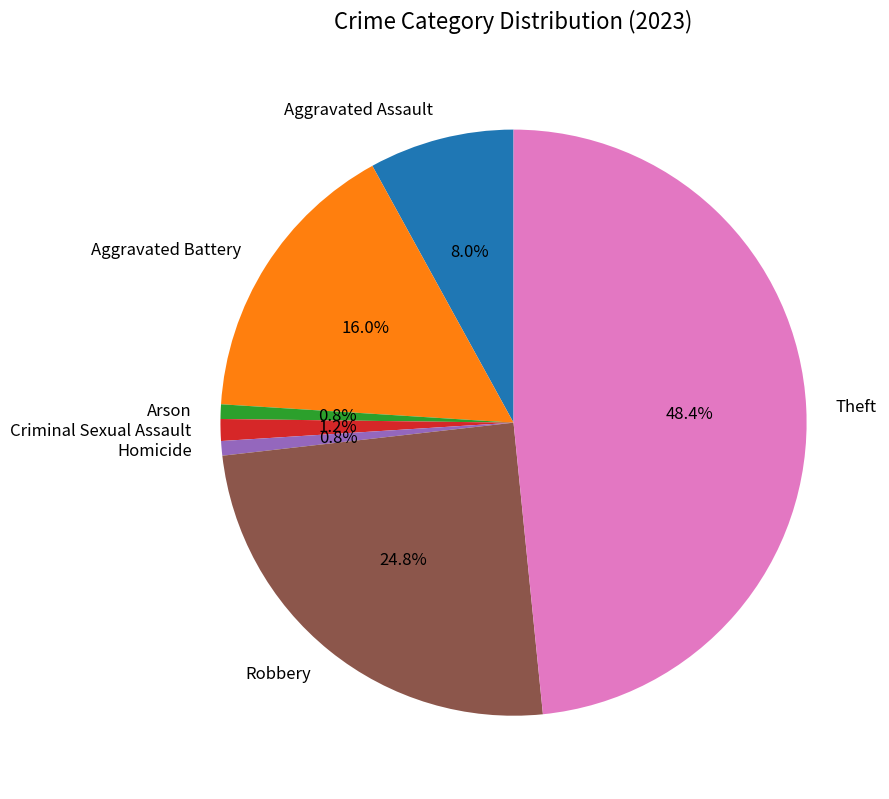

Do Homicide and Robbery together represent more than half of the pie?

No